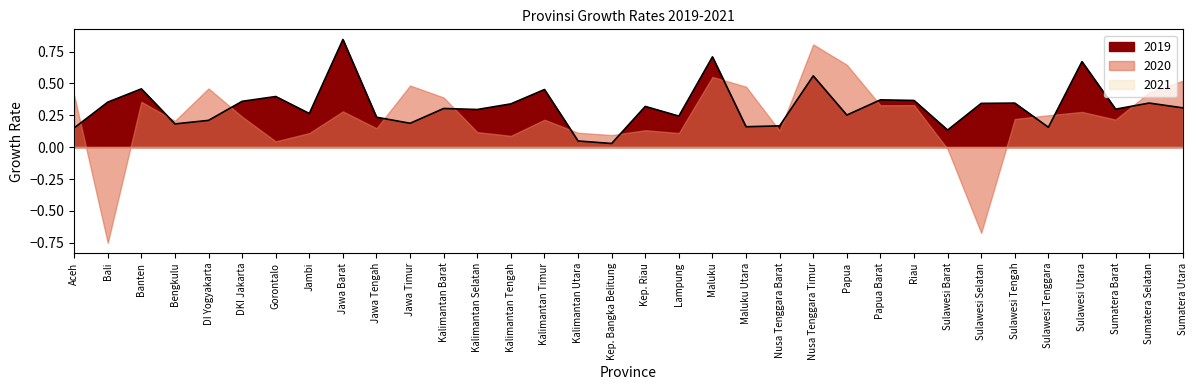

What position from the left is Kalimantan Timur?

15